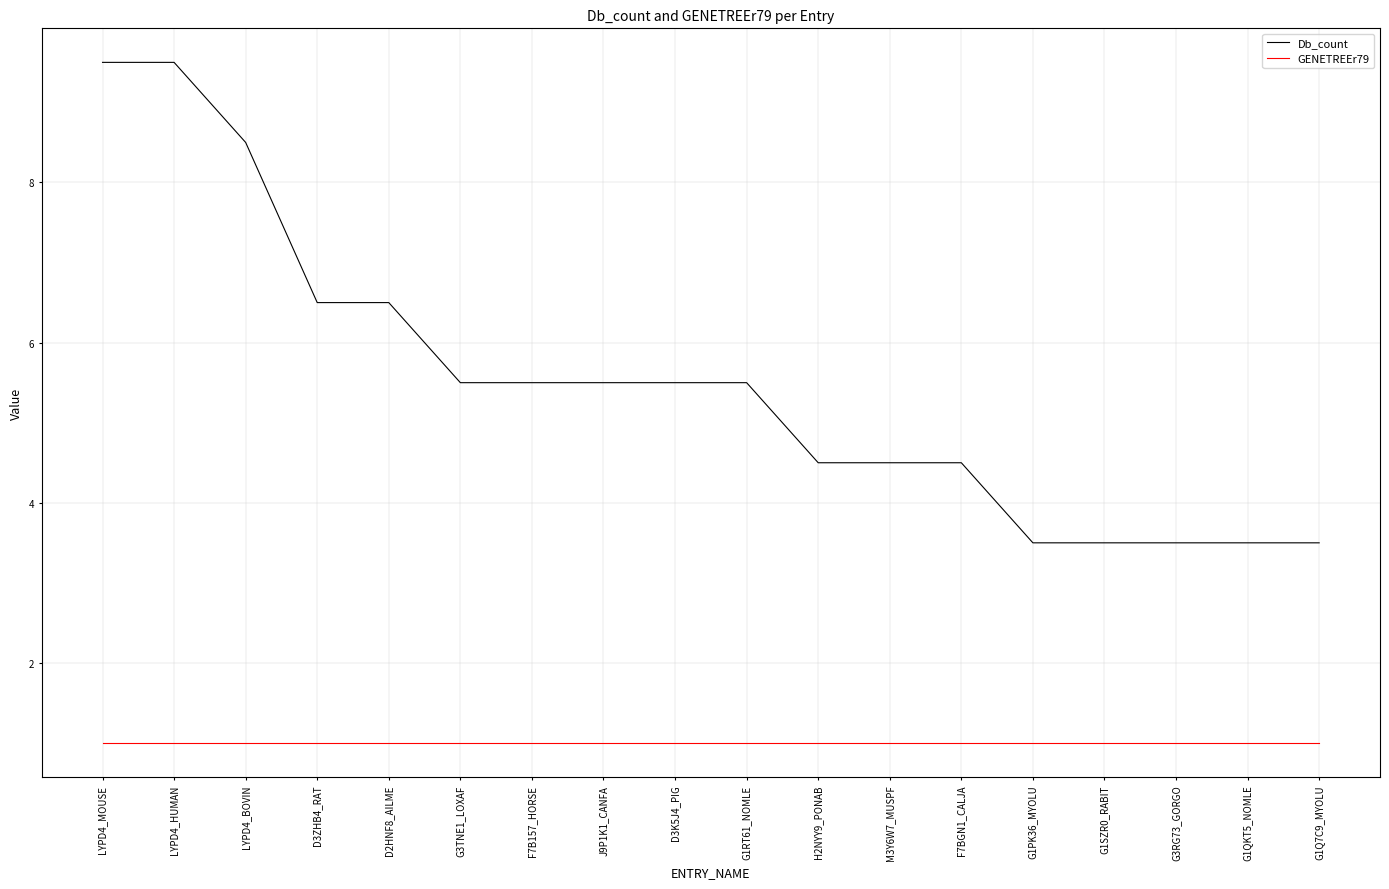

List the series in order of their overall mean, lowest first.

GENETREEr79, Db_count